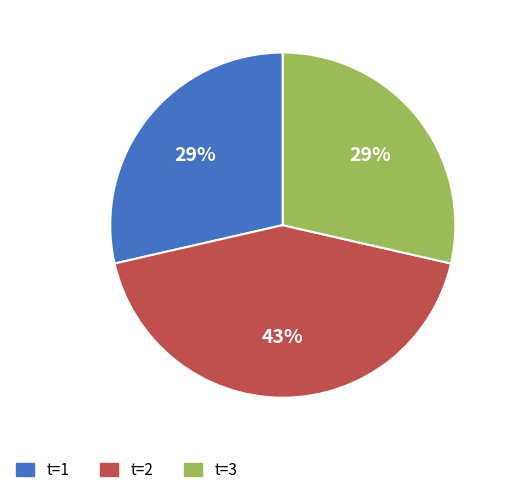

To the nearest percent, what is the difference between the largest and smallest slice percentages?

14%